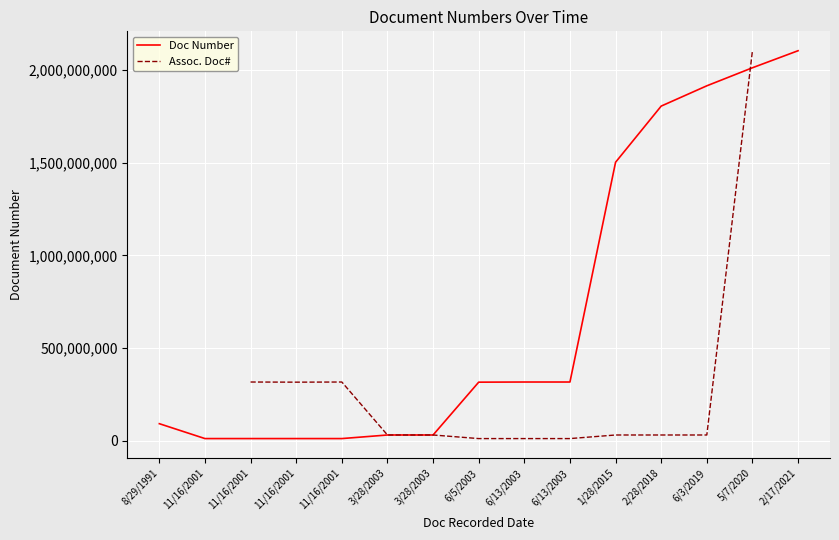

What is the approximate value of Doc Number at 6/5/2003?

315617030